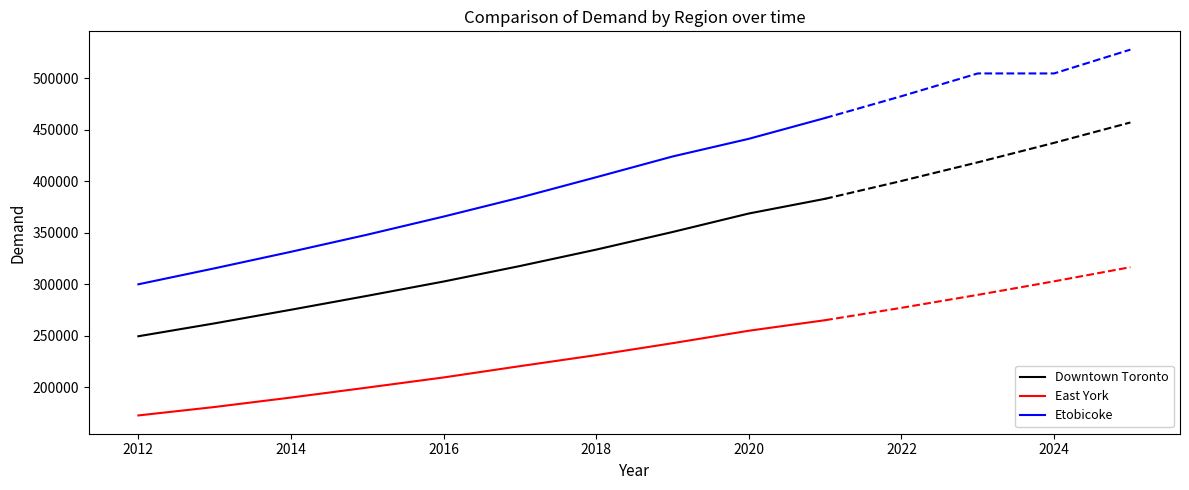

What value does the Etobicoke series have at 2014, to the nearest 100?

331600